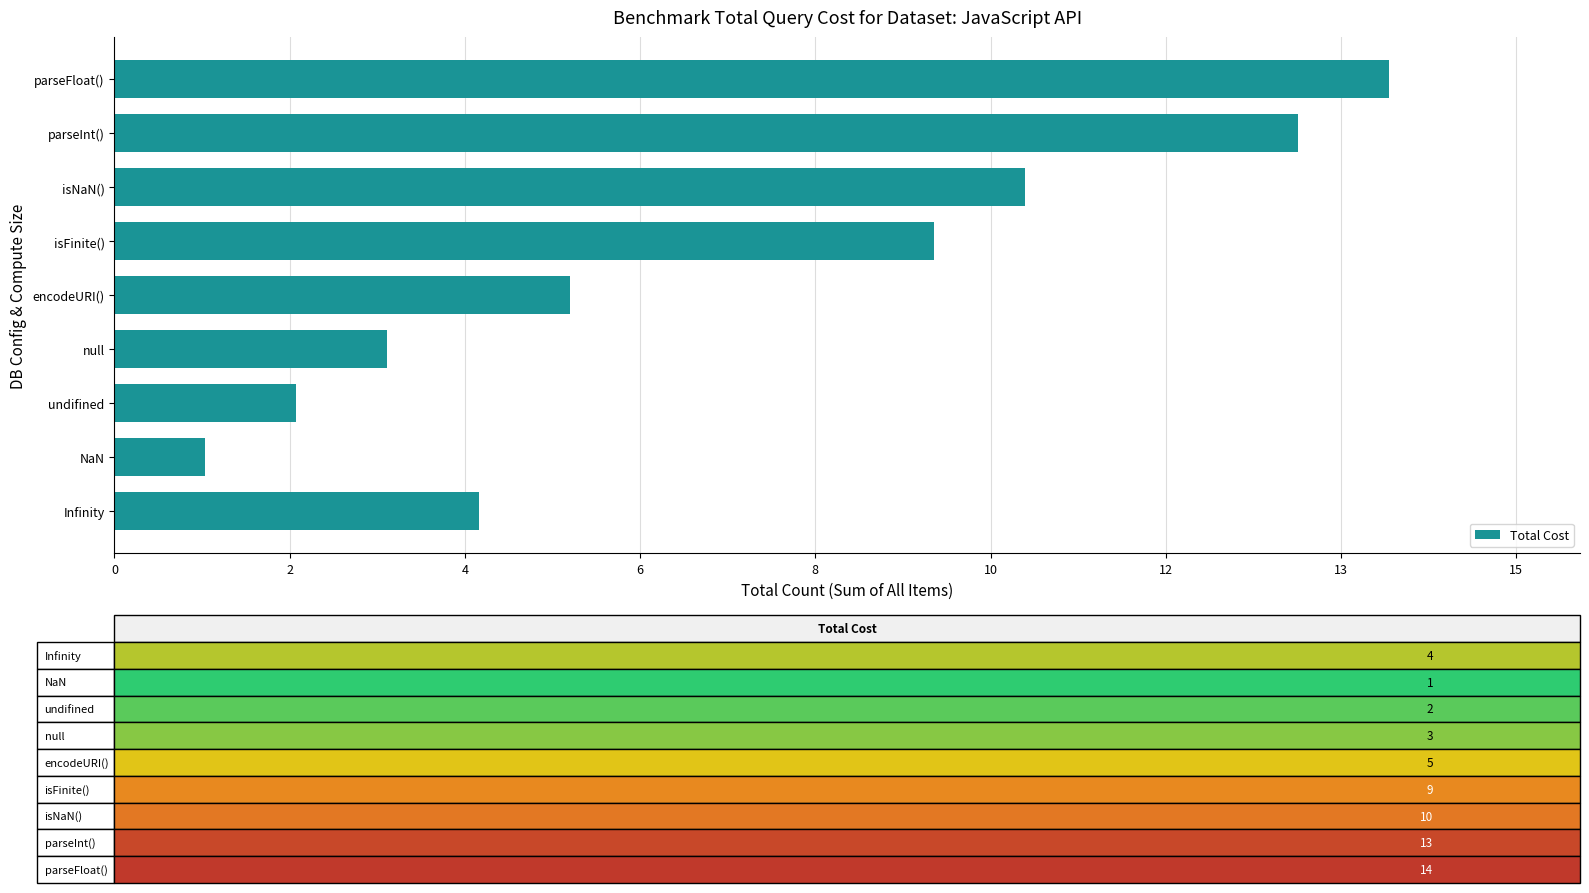

Are the bars horizontal?

Yes